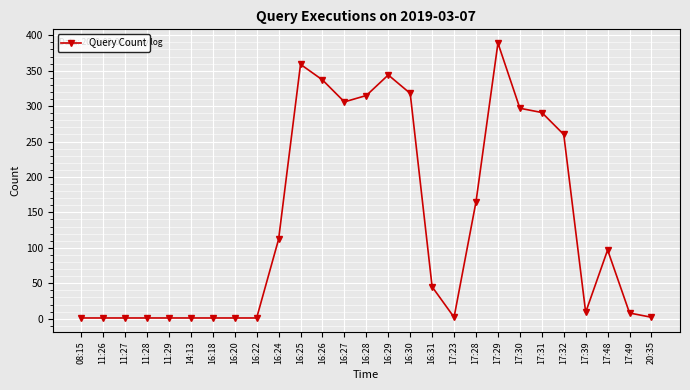

What is the label of the 27th point from the left?

20:35